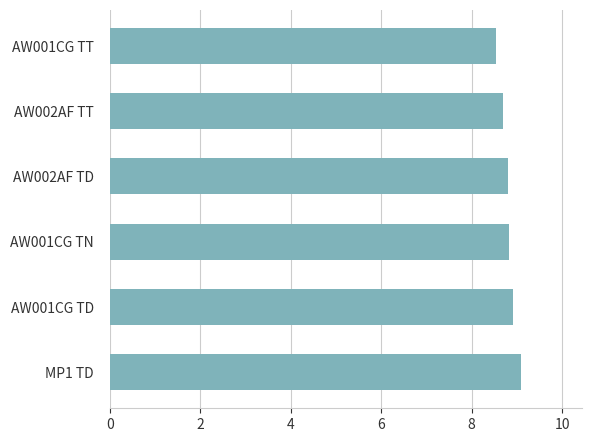

Reading bottom to top, transcribe all the data shown in this chart.

9.1	8.9	8.8	8.8	8.7	8.5